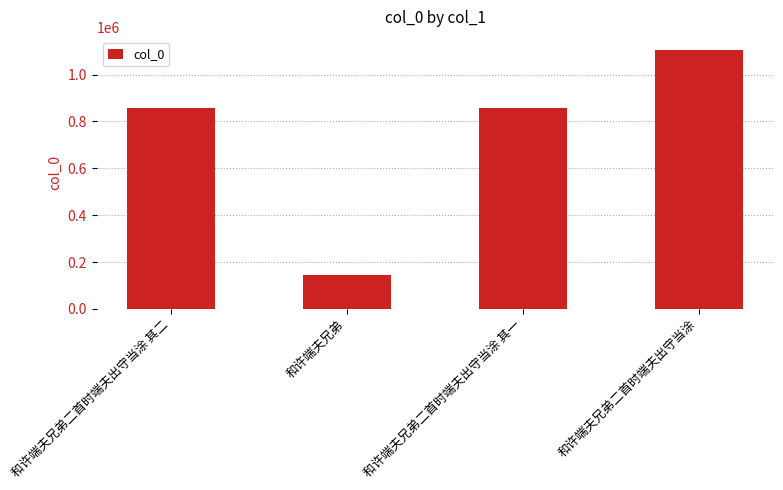

What is the label of the 2nd bar from the left?

和许端夫兄弟